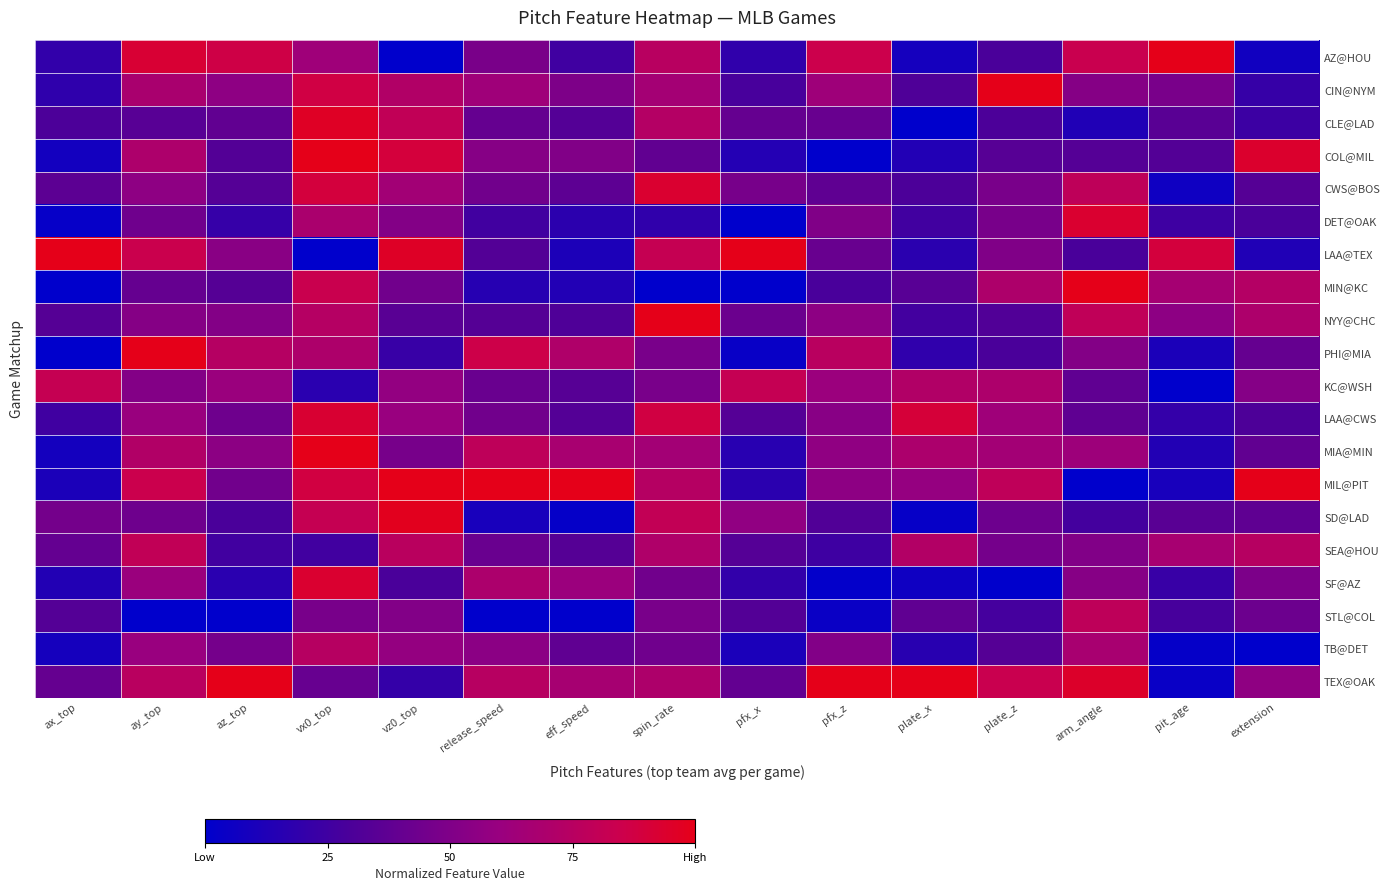

Between ax_top and arm_angle, which series saw the biggest shift?

MIN@KC